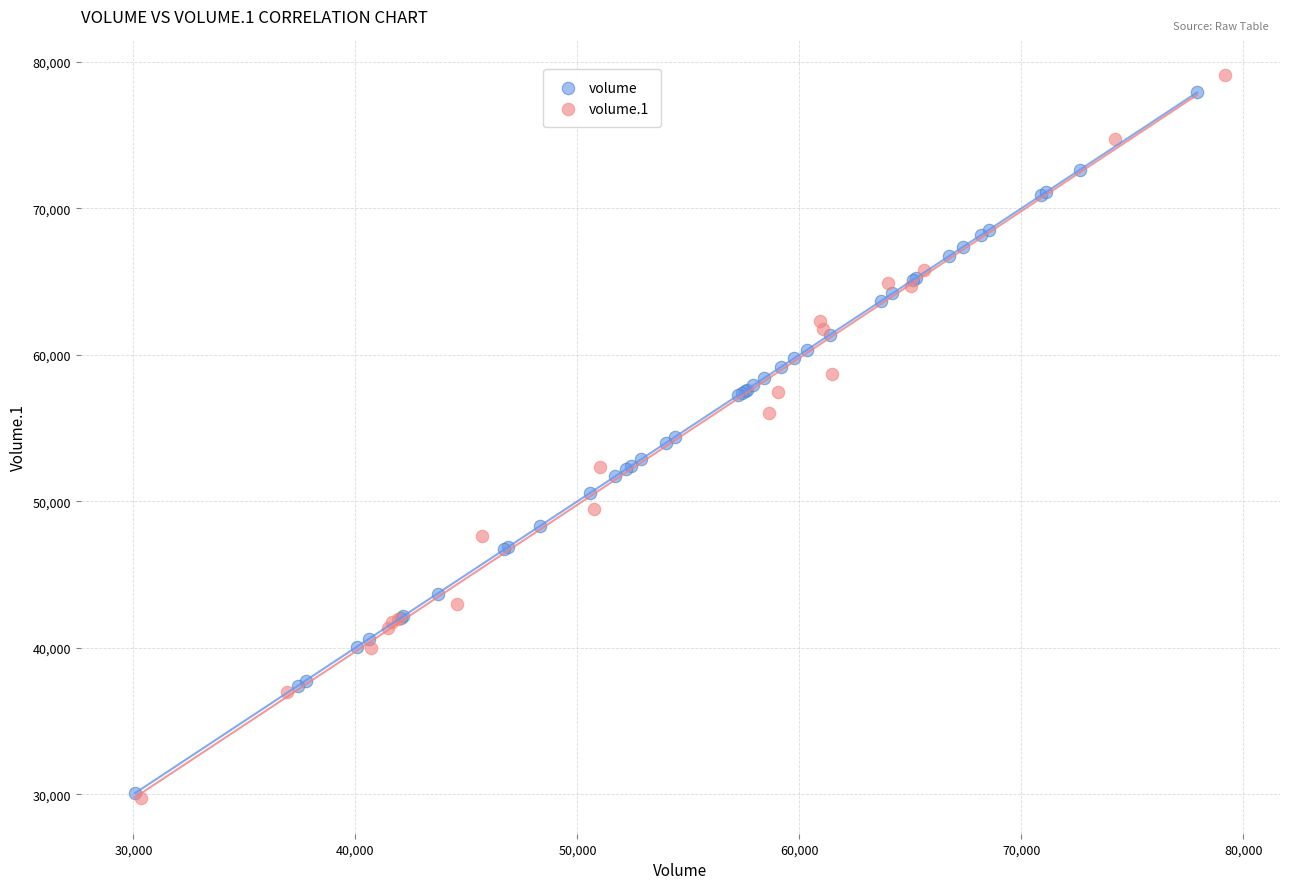

Which series has the largest Y range (max minus min)?

volume.1